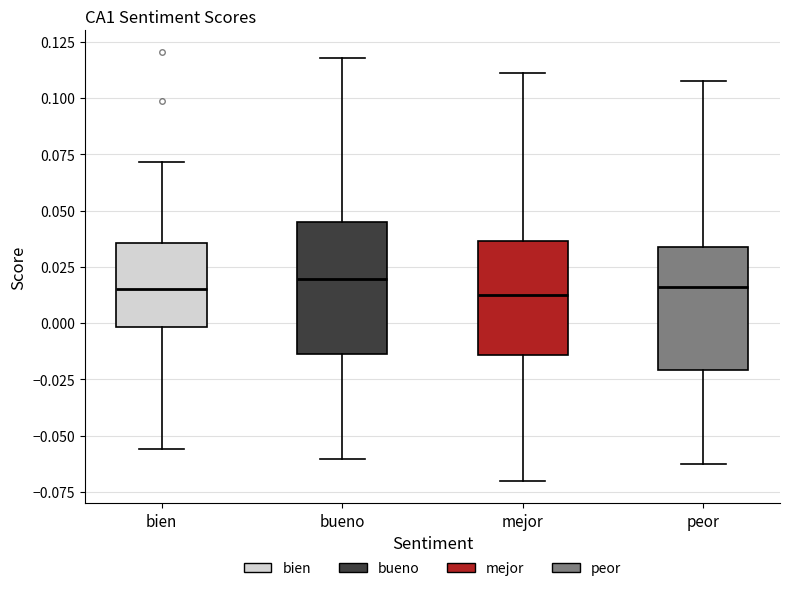

Reading left to right, read every box against the y-axis: the position of its median line, the range the box covers, and the ends of its whiskers. The values are not printed on the chart, so give them approximately, as read against the axis.

bien: median 0.015, box 0.000 to 0.035, whiskers -0.055 to 0.070
bueno: median 0.020, box -0.015 to 0.045, whiskers -0.060 to 0.120
mejor: median 0.010, box -0.015 to 0.035, whiskers -0.070 to 0.110
peor: median 0.015, box -0.020 to 0.035, whiskers -0.065 to 0.105